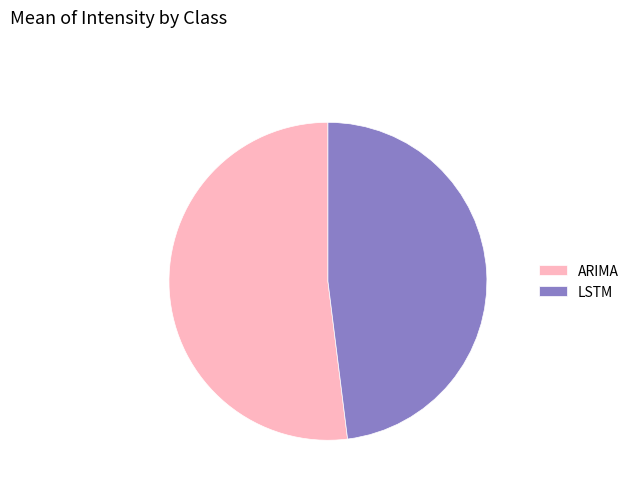

Which category has the smallest portion of the pie?

LSTM